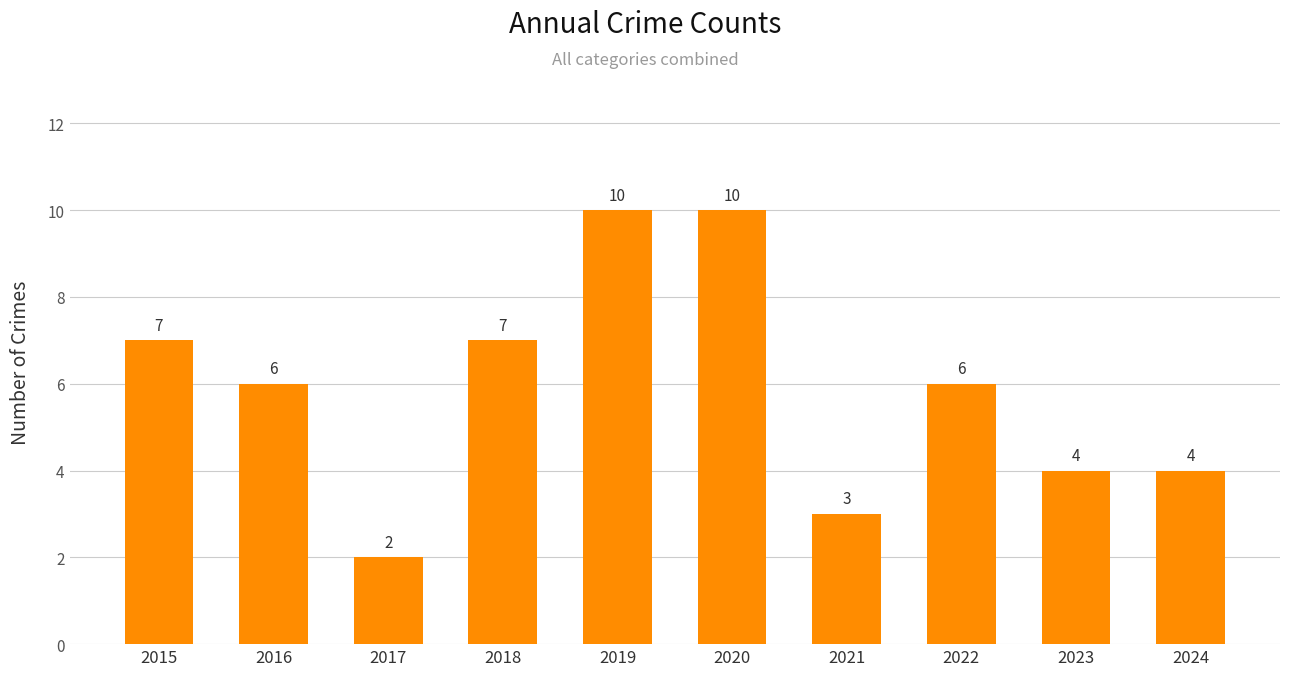

Does the chart contain any negative values?

No